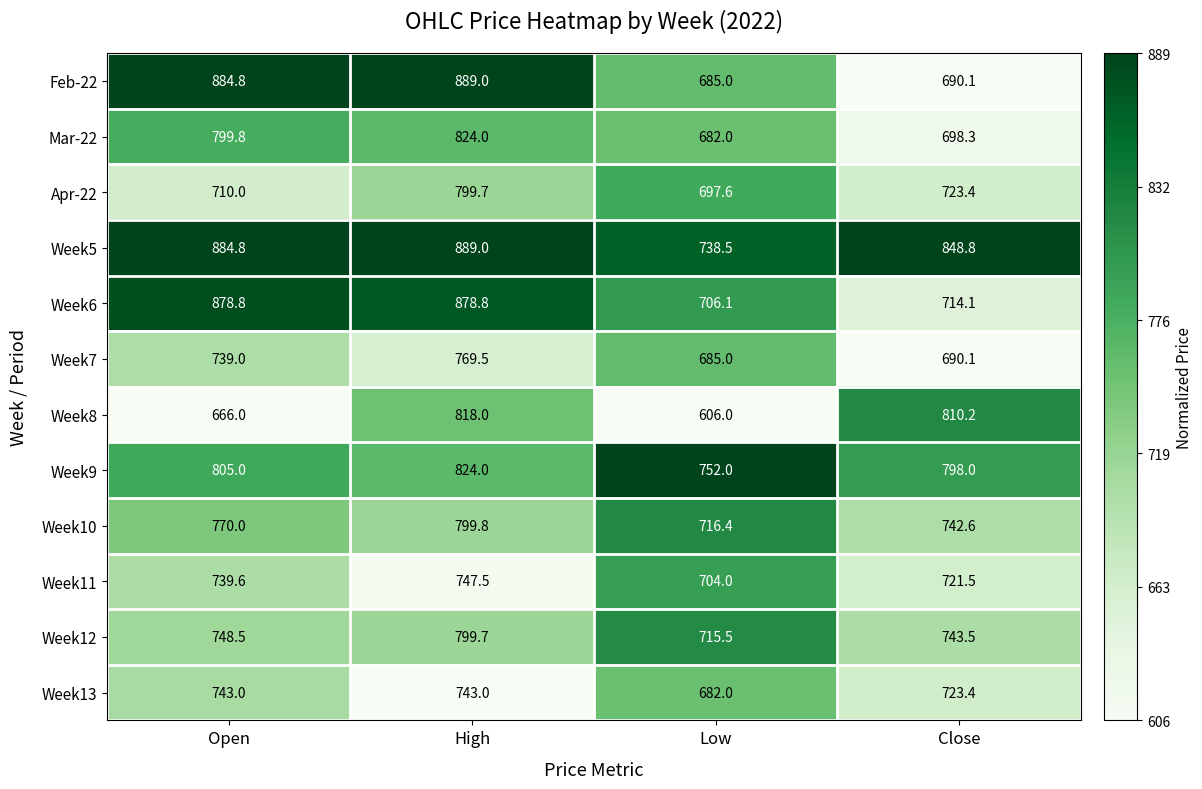

The value of Feb-22 at Open is 1191.5. True or false?

False